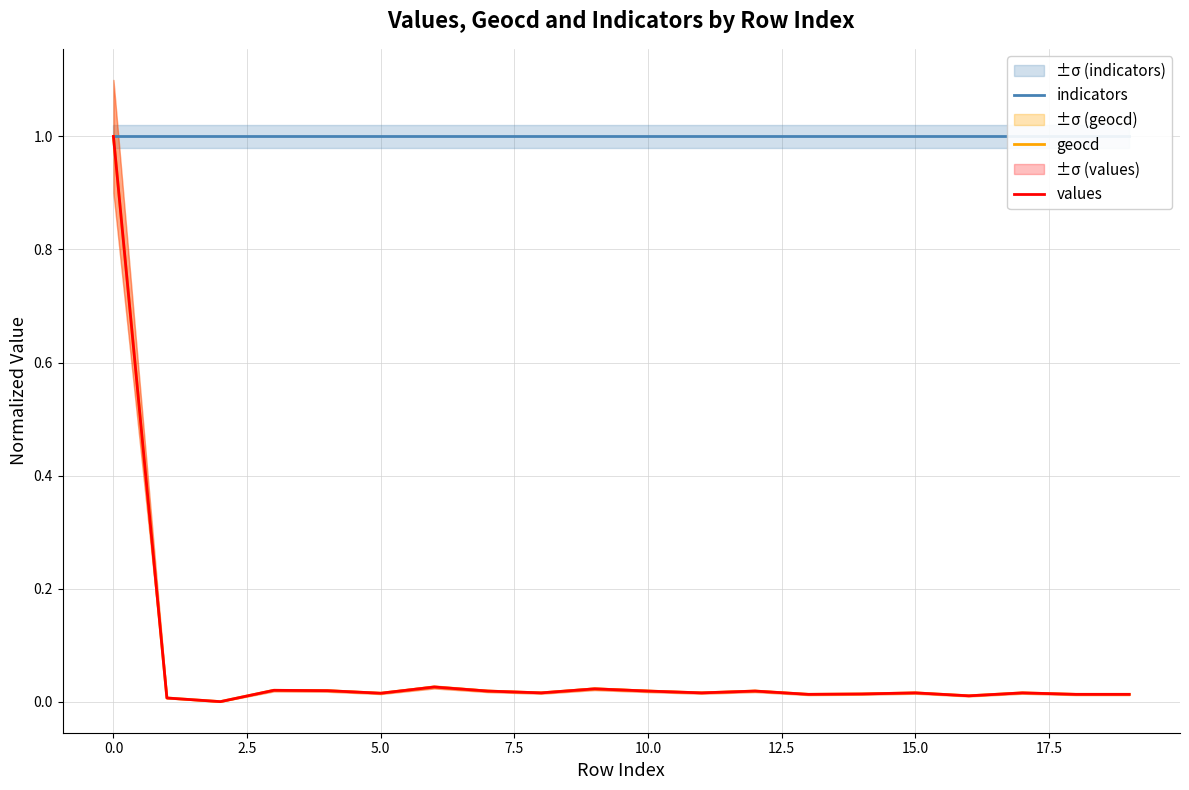

How many values in values are above zero?

19